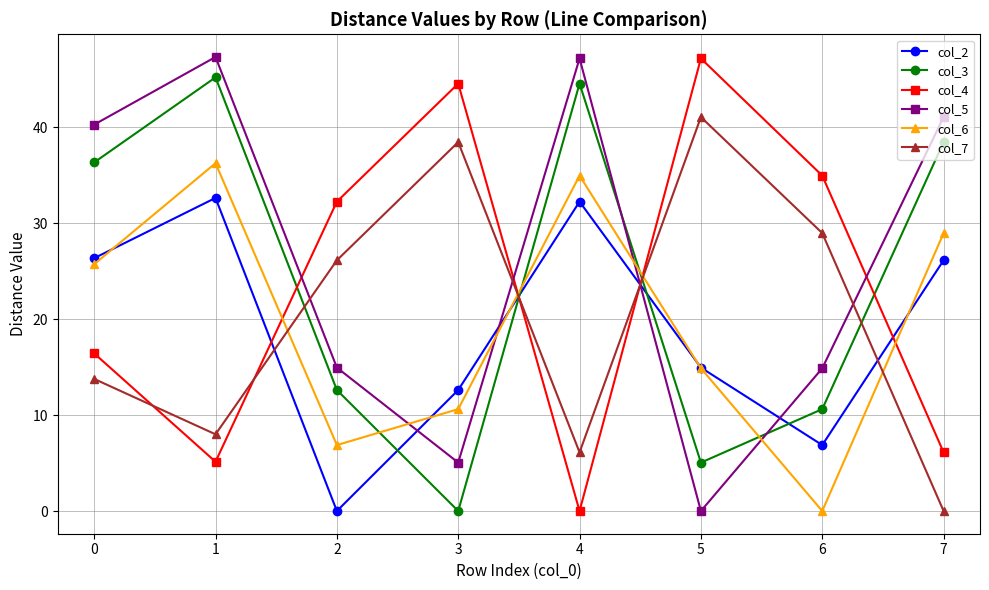

What is the value of the col_6 point at the 1st from the left?

25.7